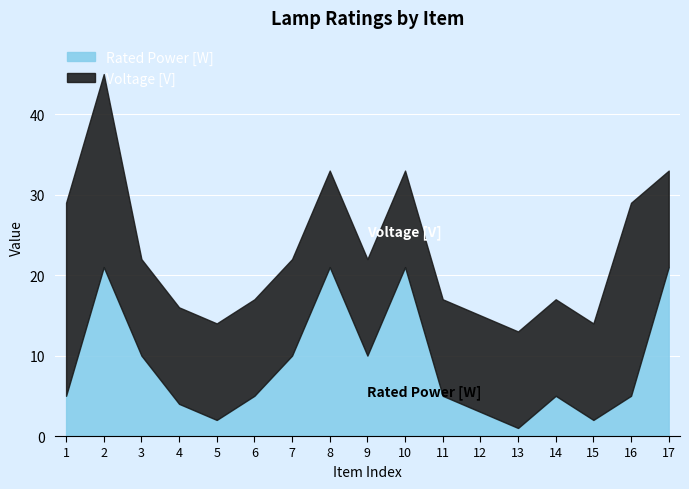

In Rated Power [W], how many points are higher than both neighbors (excluding endpoints)?

4